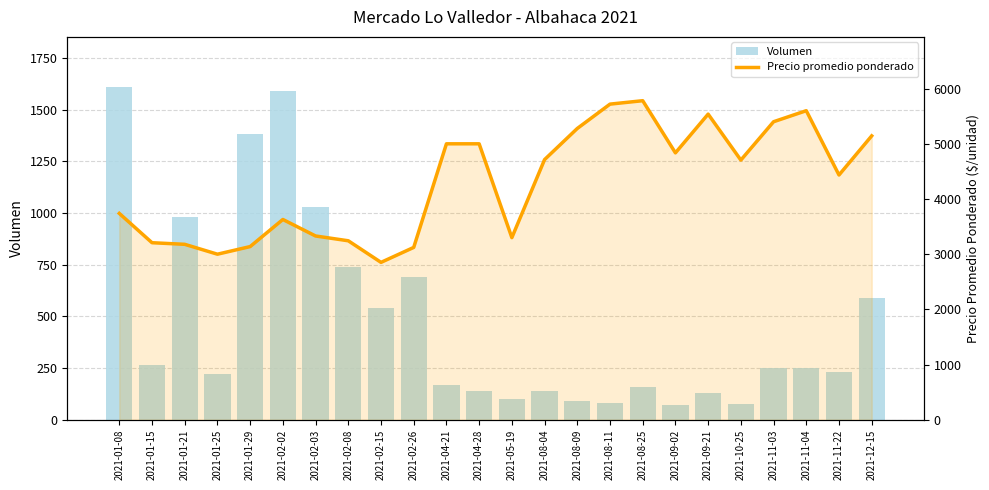

How many groups of bars are there?

24